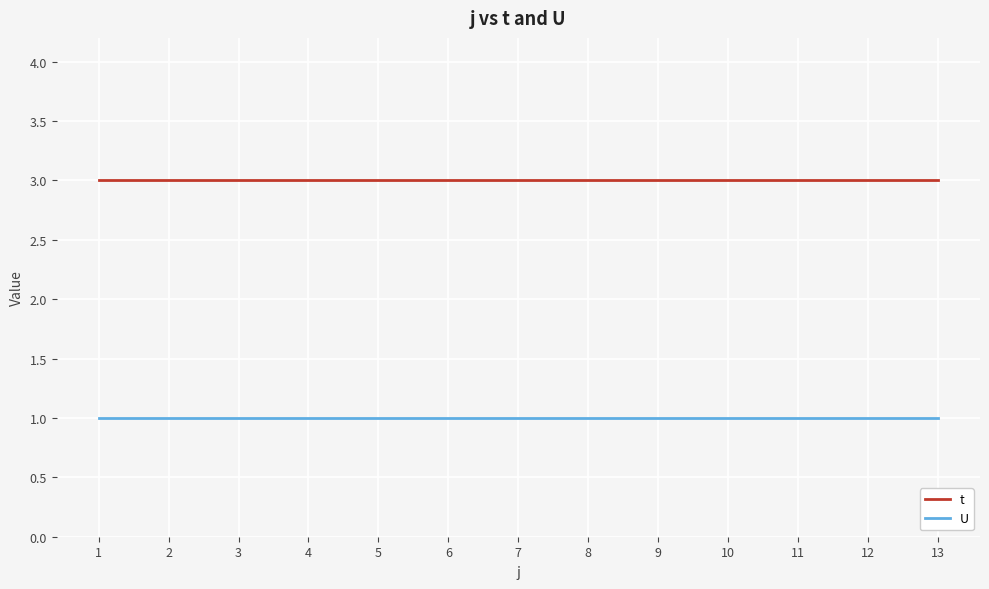

True or false: U and t cross at least once.

False